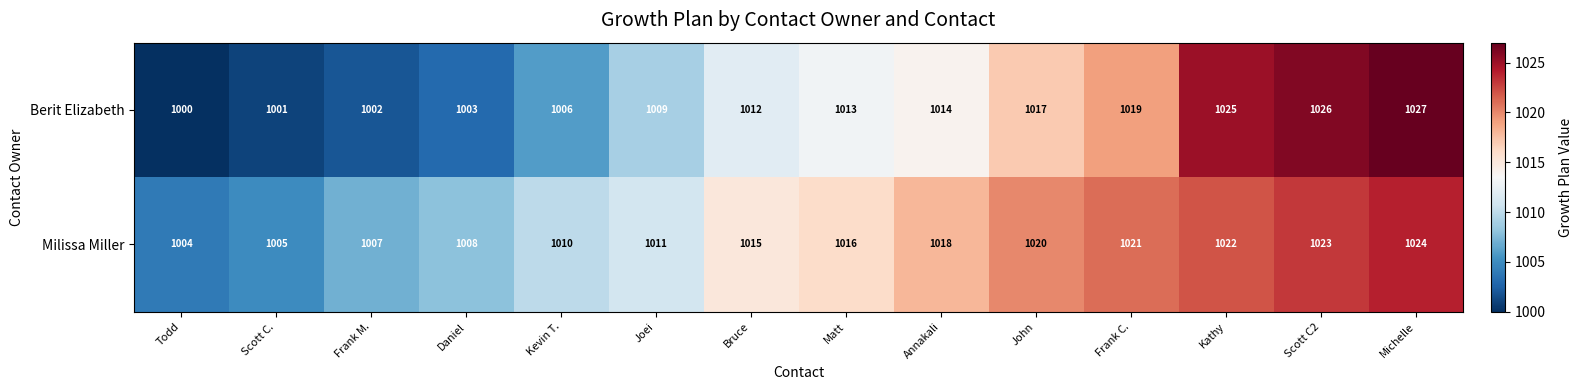

What is the average value of the Milissa Miller series?

1015